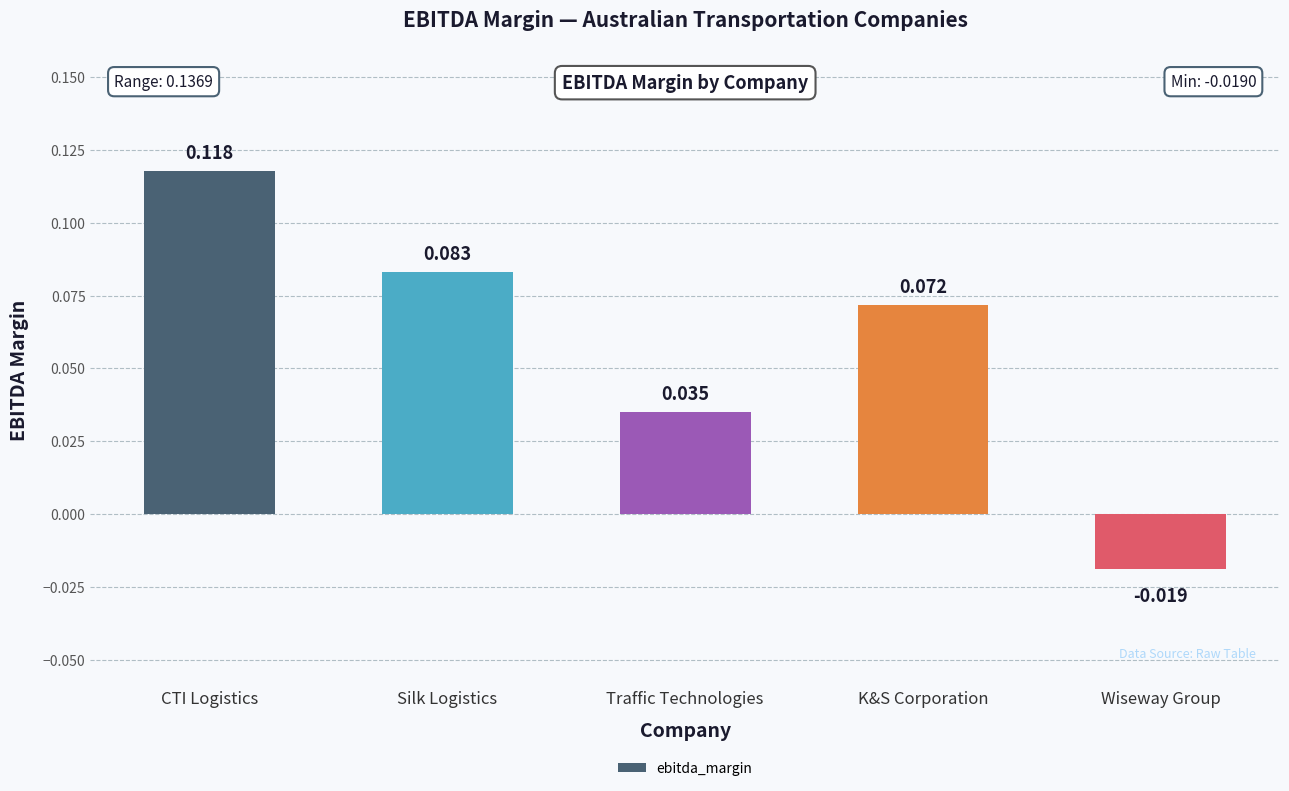

Rank the categories by value from lowest to highest.

Wiseway Group, Traffic Technologies, K&S Corporation, Silk Logistics, CTI Logistics